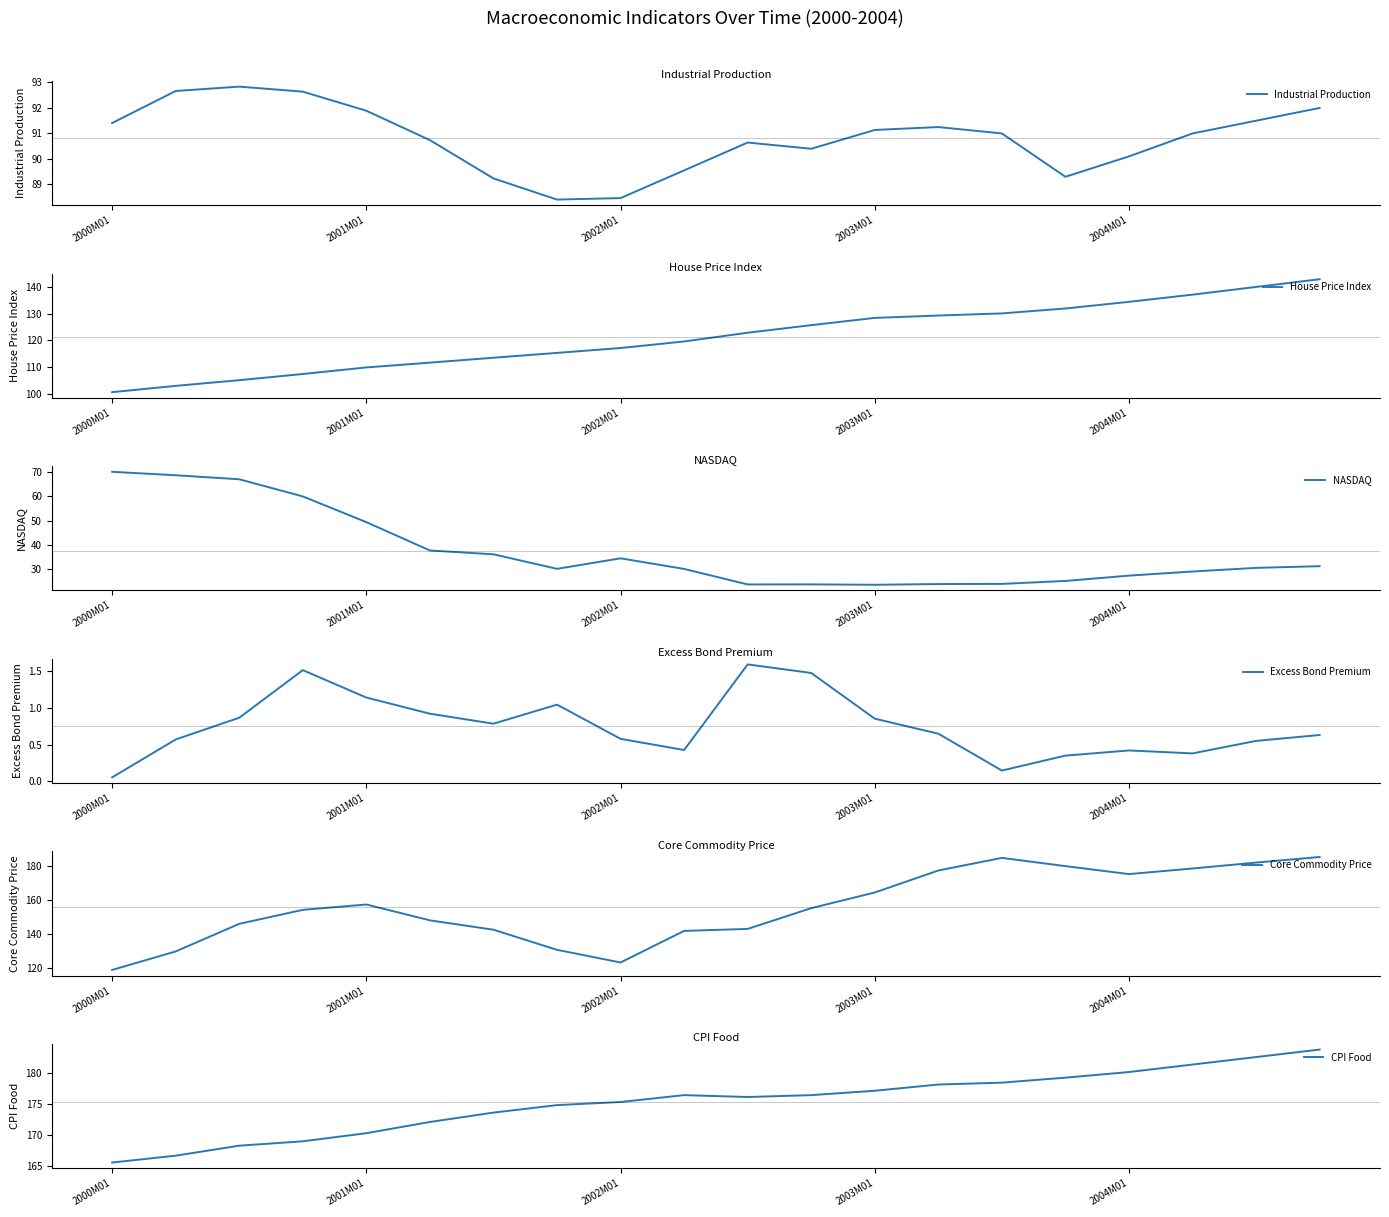

What is the total value across all series at 5?

561.1